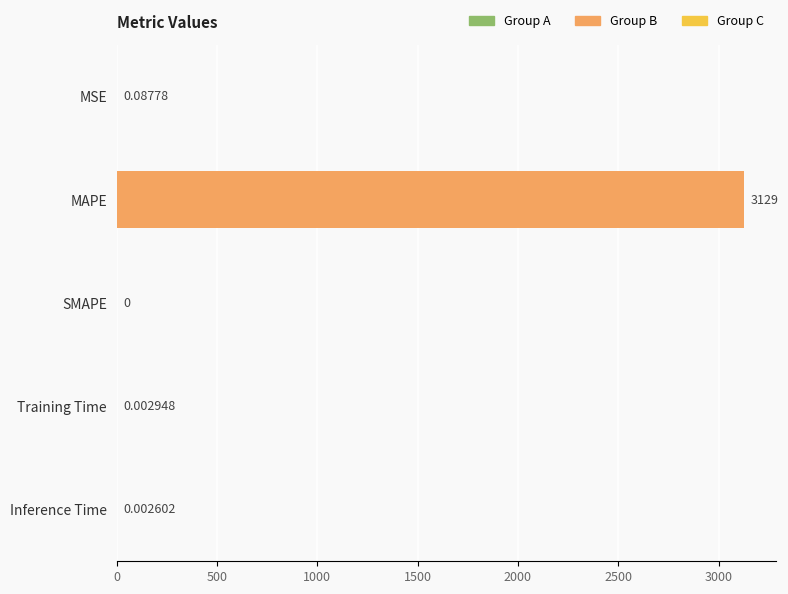

At which label is the value closest to 1564?

MSE